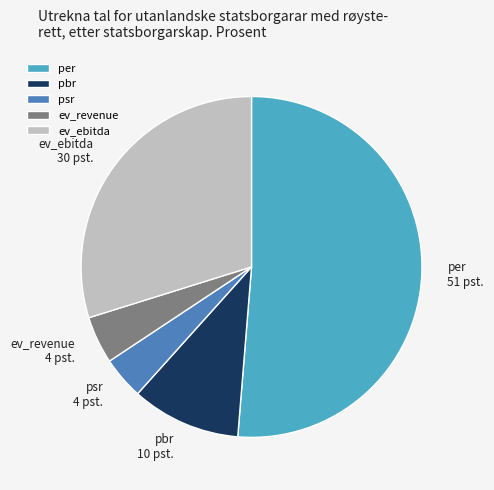

Is it true that psr is 4% of the pie?

True